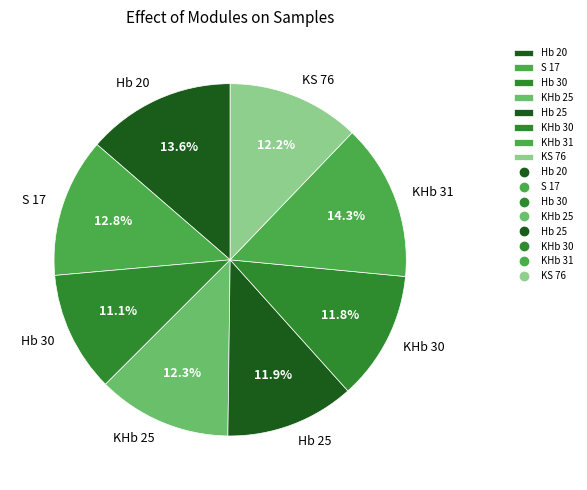

Which has a higher value, Hb 30 or KHb 25?

KHb 25